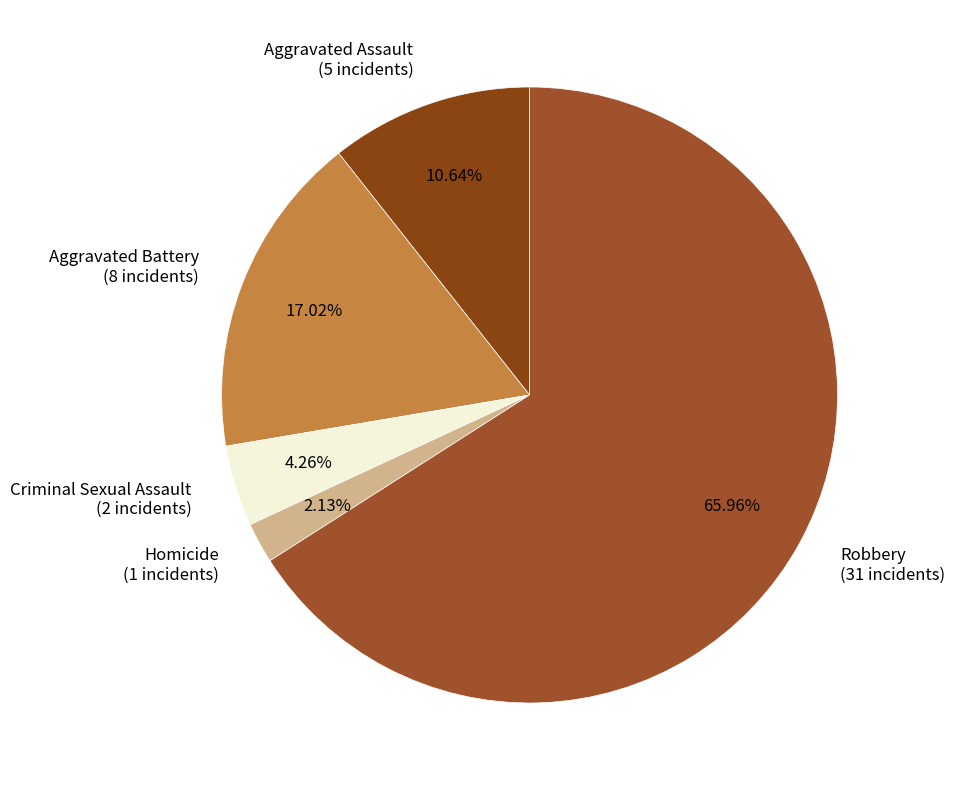

To the nearest percent, what is the difference between the largest and smallest slice percentages?

64%